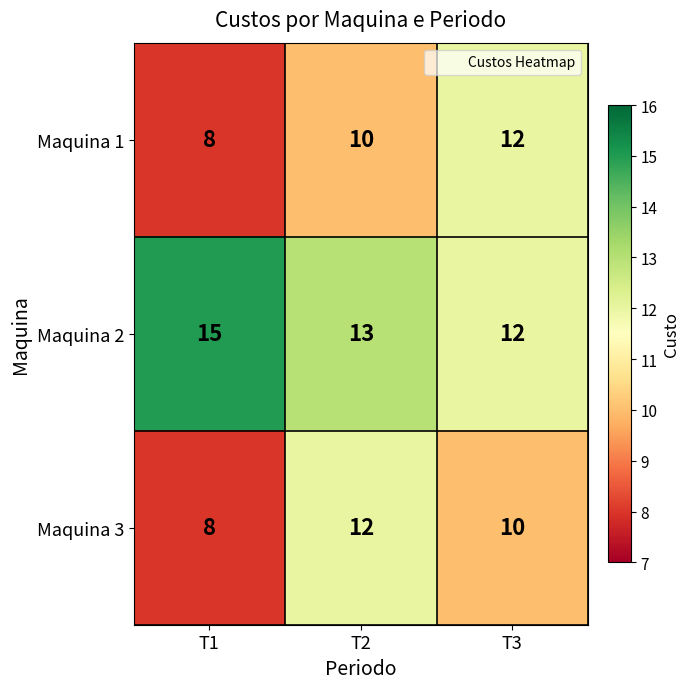

What is the difference between the highest and lowest values at T1?

7